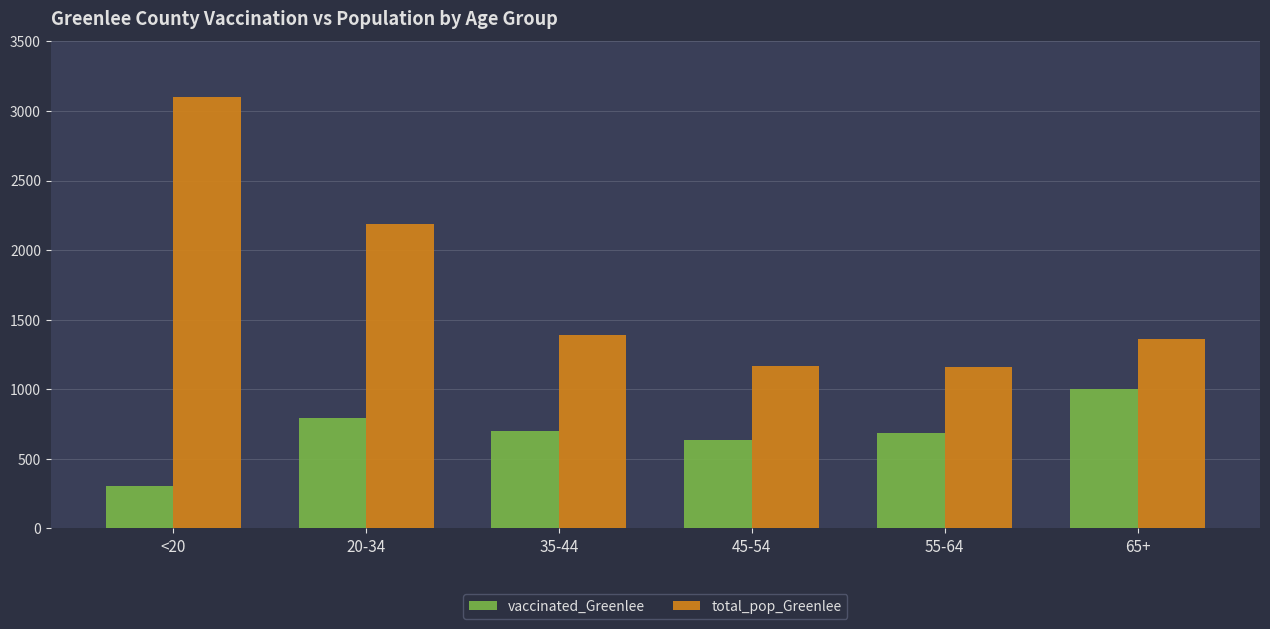

Where is total_pop_Greenlee nearest to the value 2131?

20-34